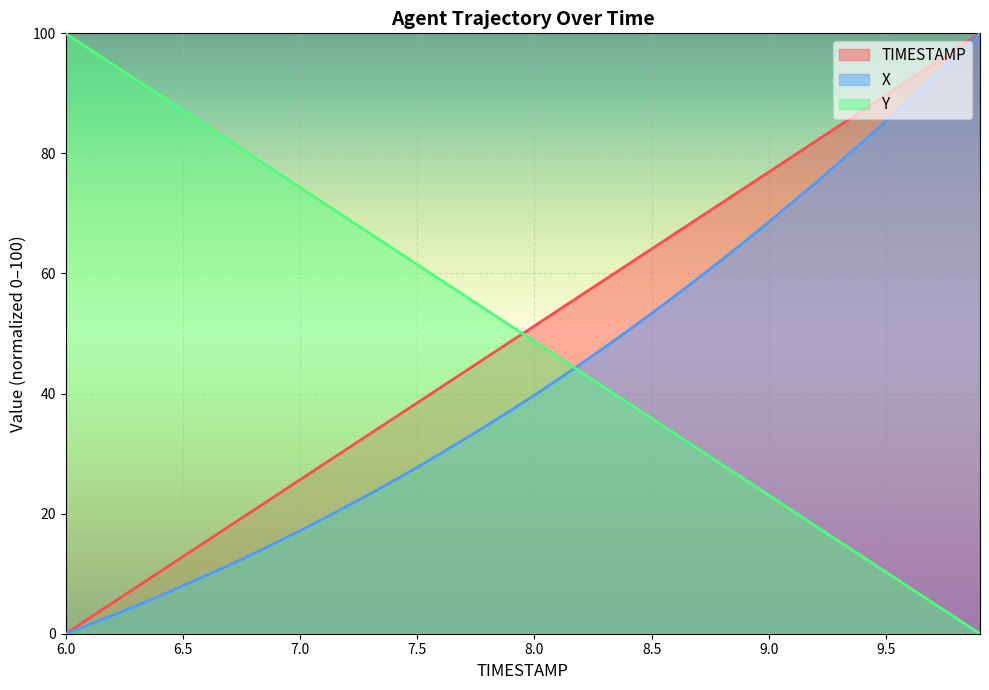

What is the highest value of the X series?

100.0